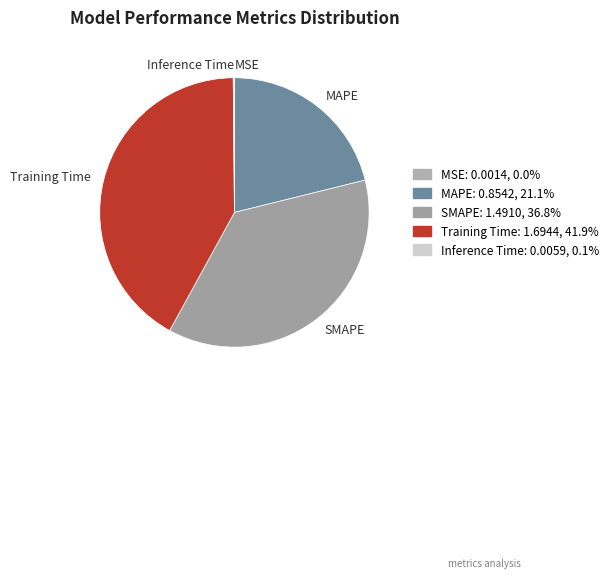

Which slice is the largest?

Training Time